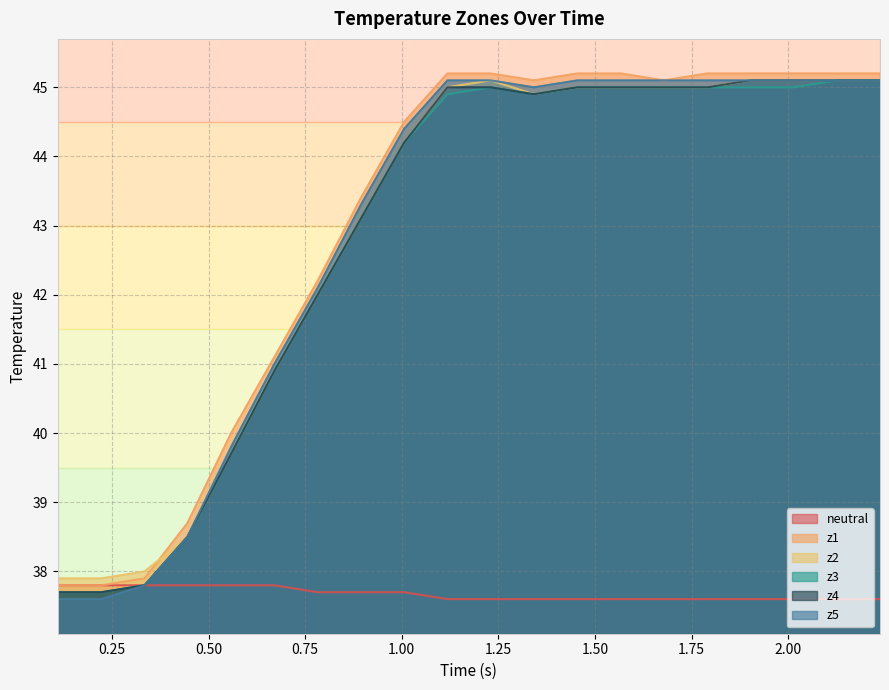

True or false: z1 and z4 cross at least once.

False